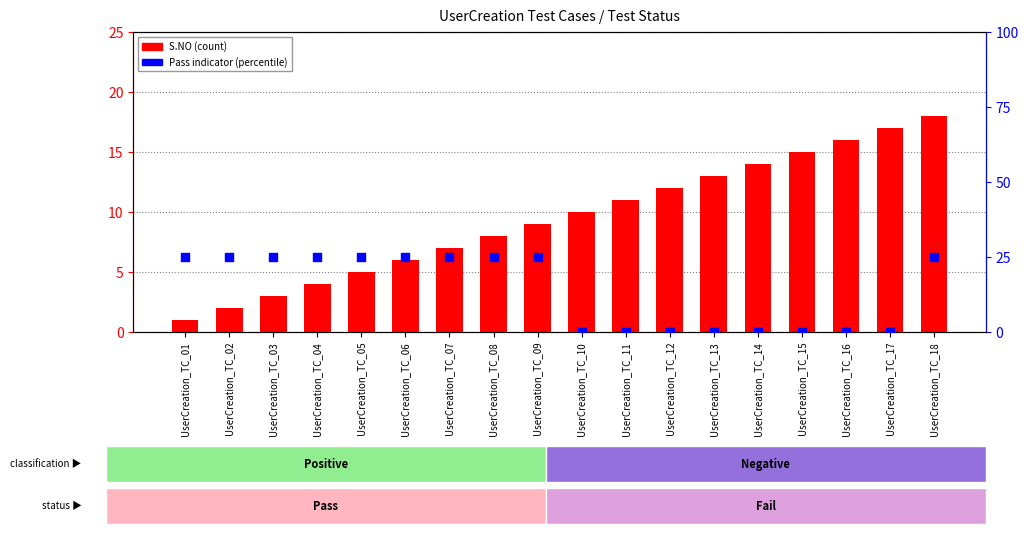

What are all the series names shown in the legend?

S.NO (count), Pass indicator